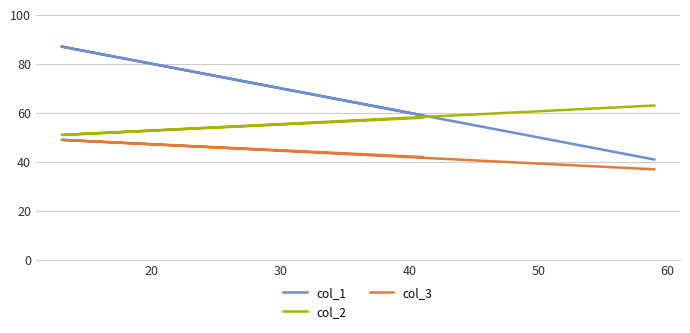

How many data points in col_3 are above 42?

1